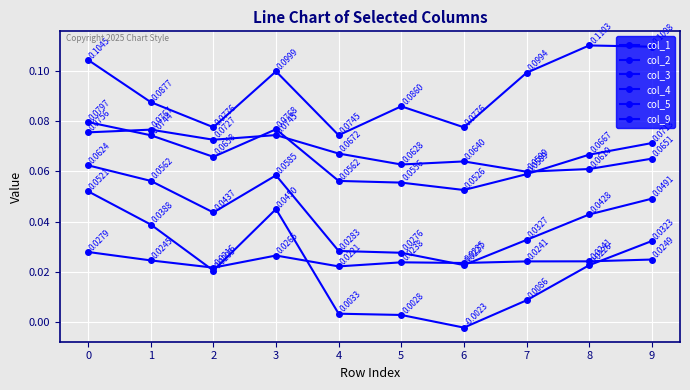

How many lines are shown in the chart?

6